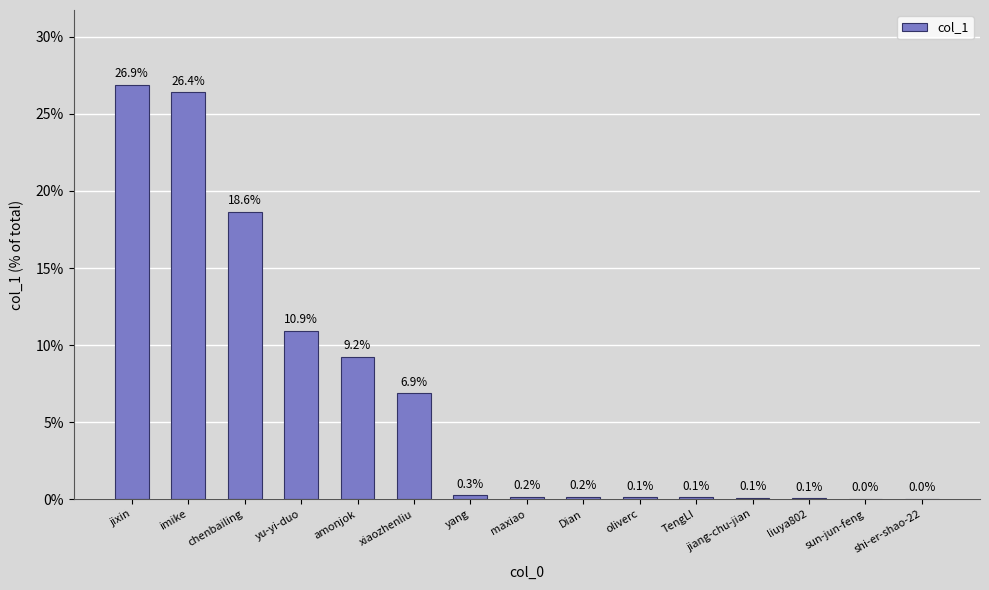

What is the greatest value displayed?

26.9